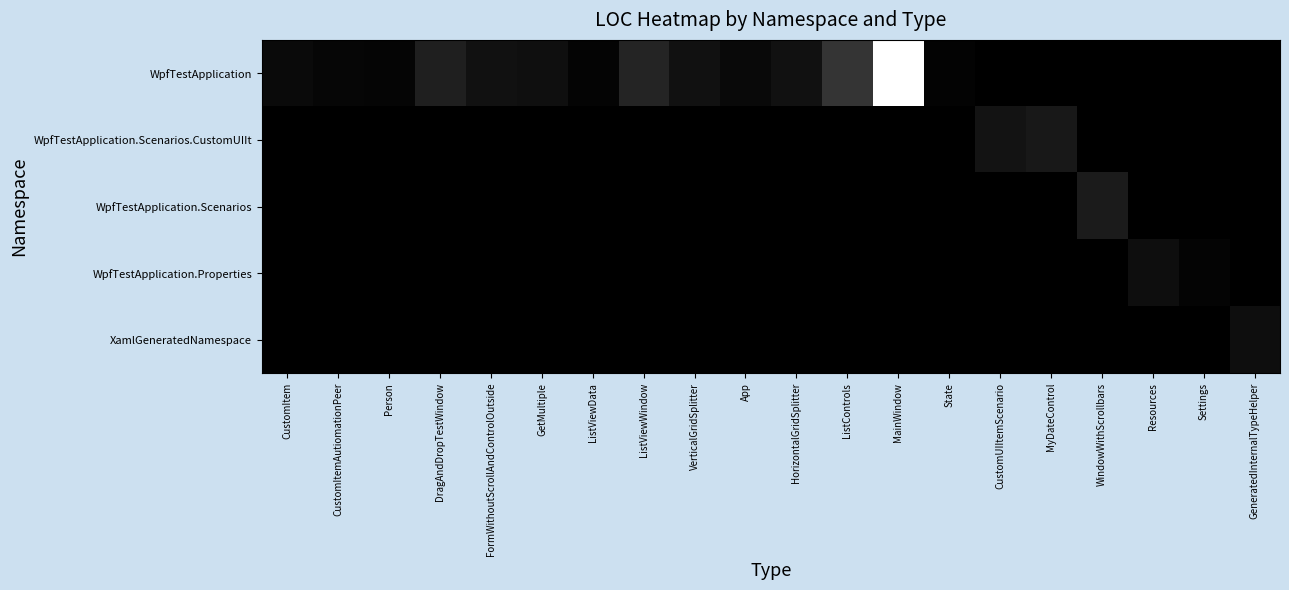

Which series has the largest total across all categories?

WpfTestApplication